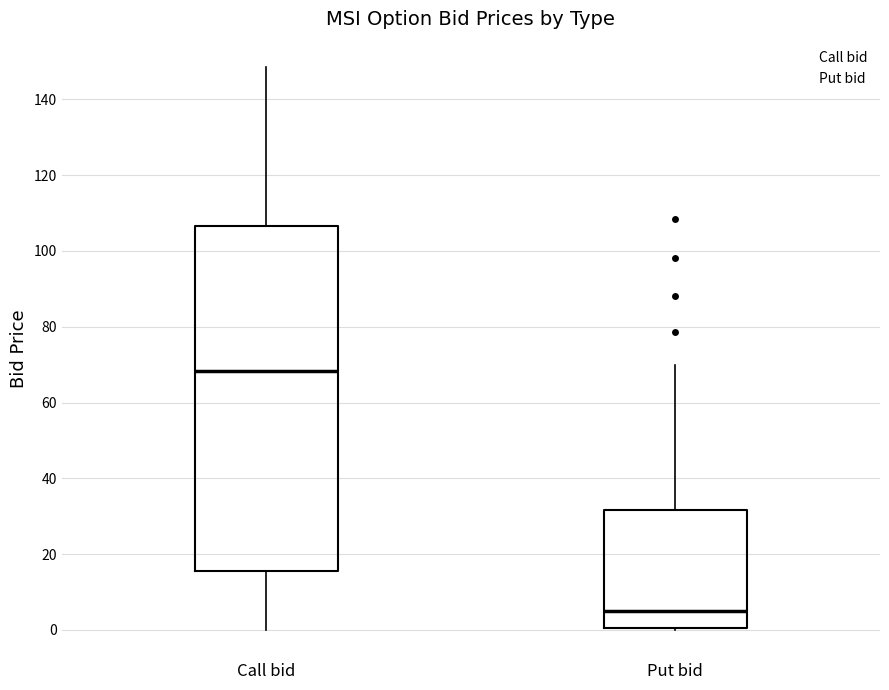

Which box is the tallest, from its lower edge to its upper edge?

Call bid